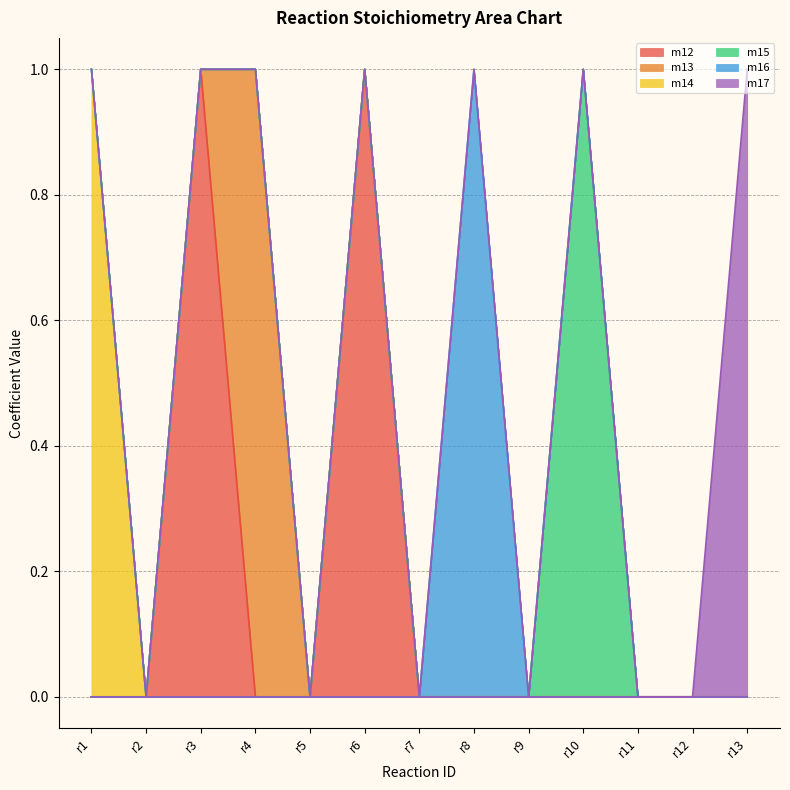

True or false: m15 and m13 cross at least once.

False